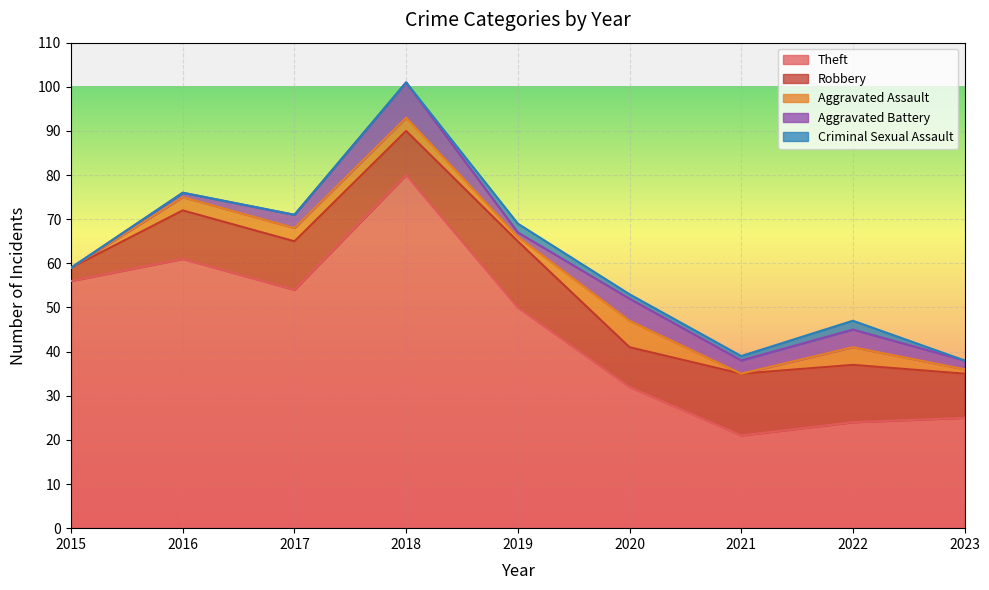

True or false: Theft has more than 0 interior local peaks.

True